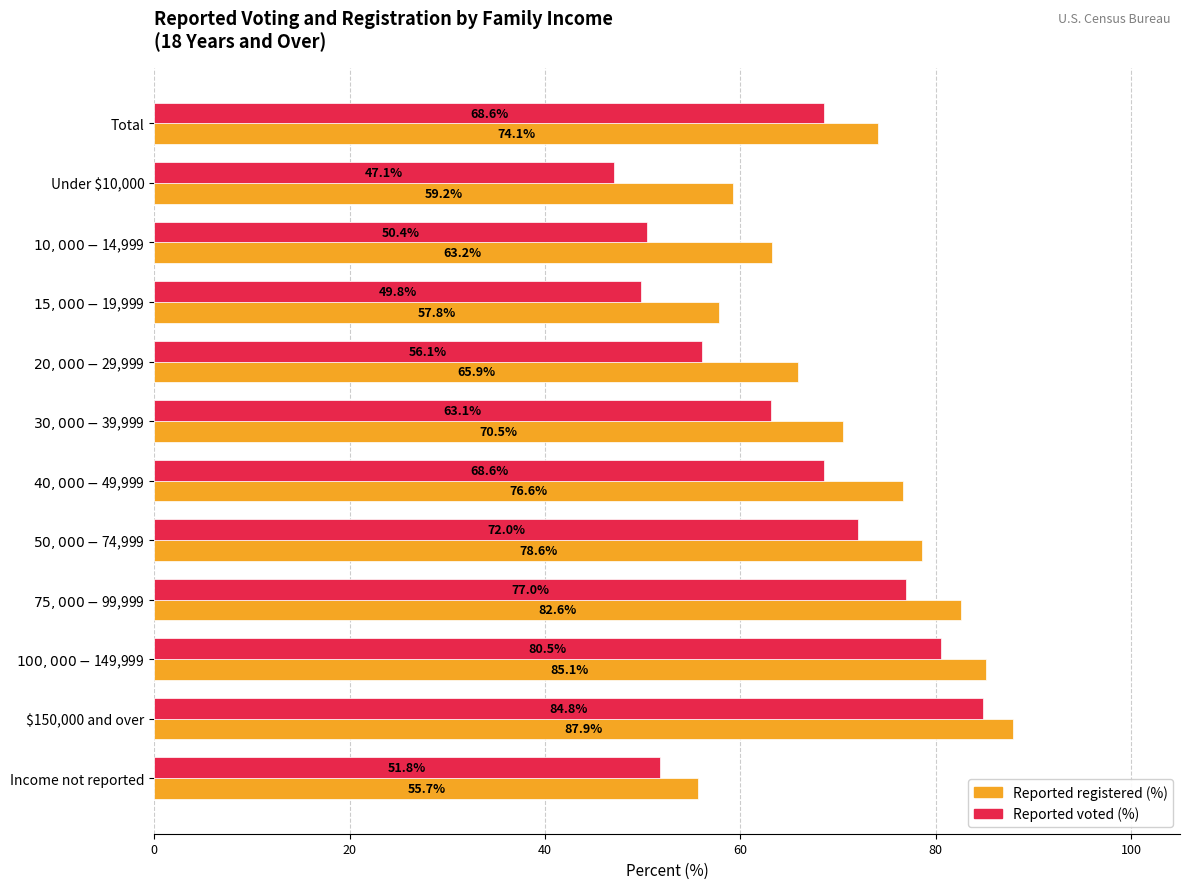

At which category is the sum across all series the highest?

$150,000 and over